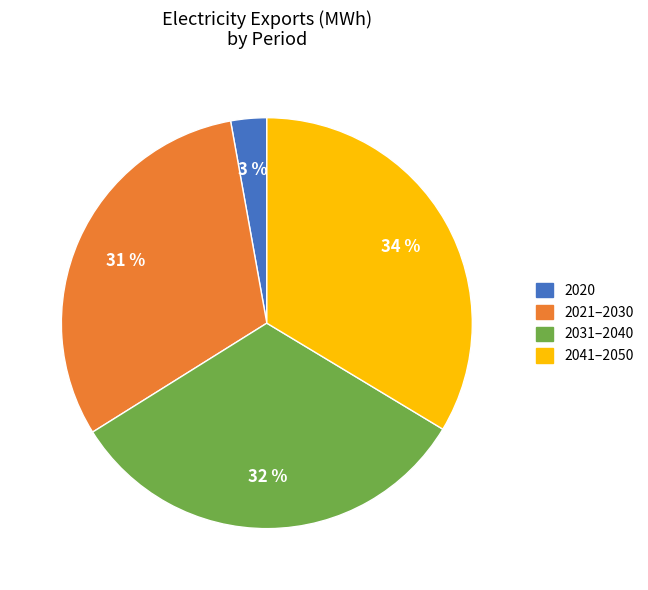

Is there a majority slice in this chart?

No